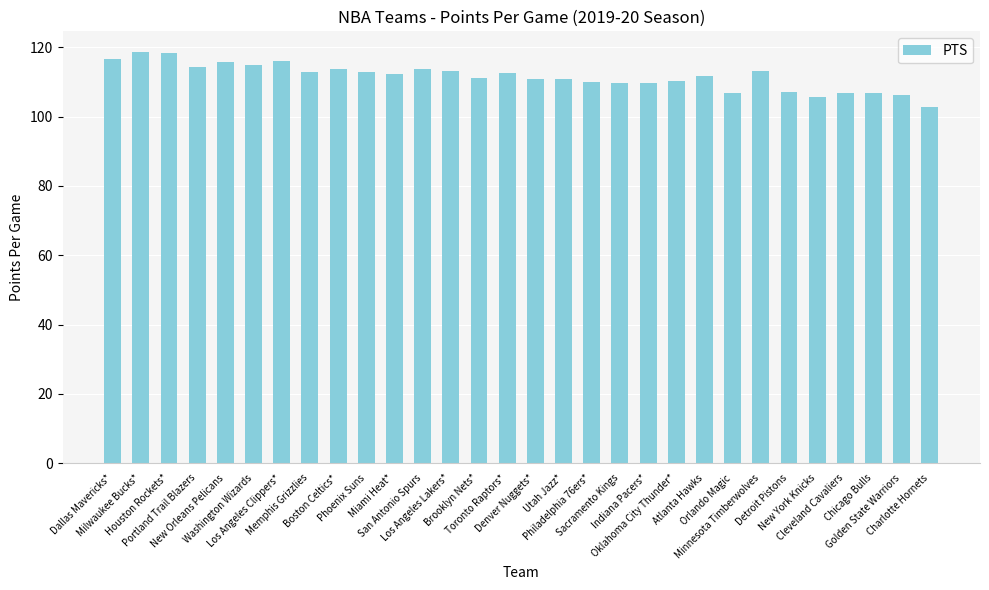

What is the greatest value displayed?

118.7